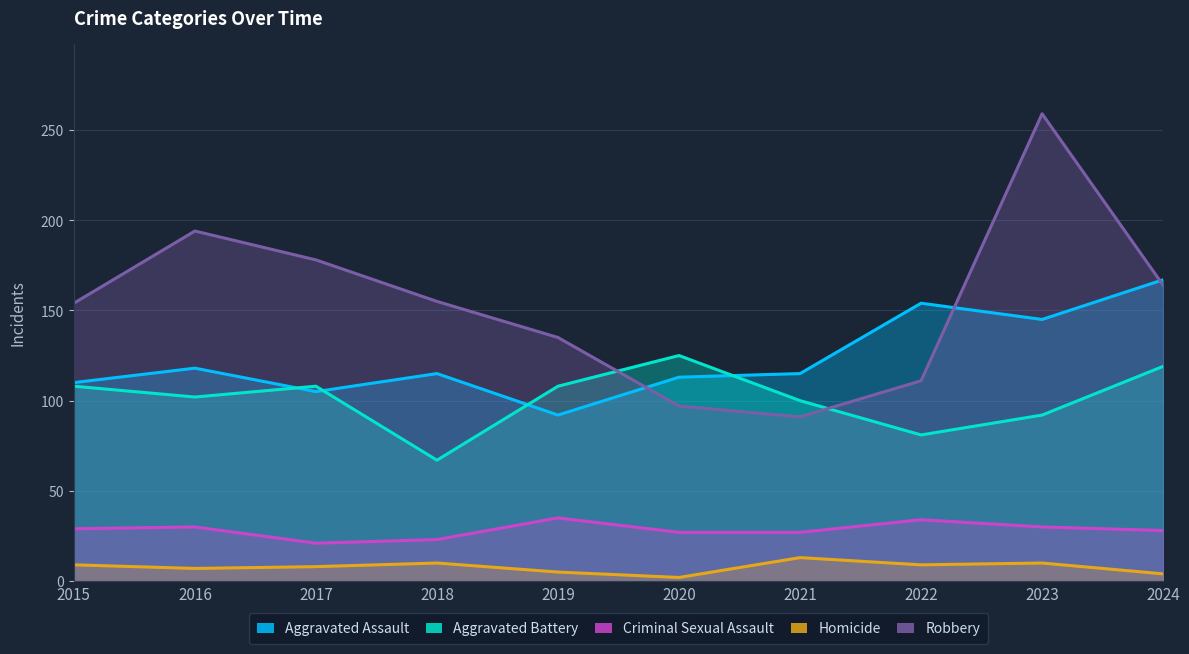

Which label corresponds to the smallest value in the chart?

2020